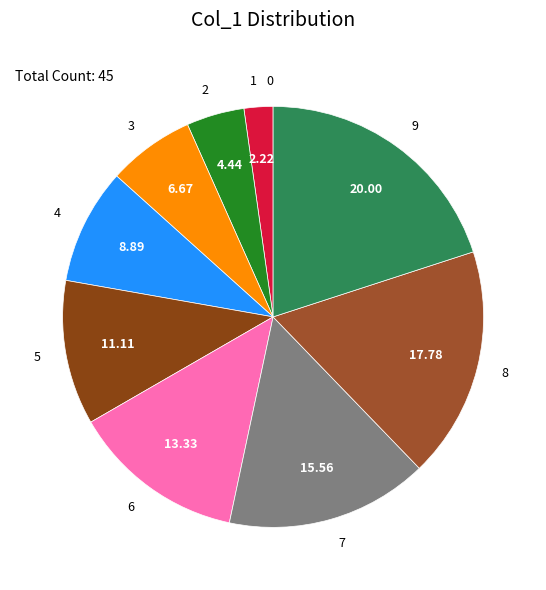

Is 2 the majority of the pie?

No